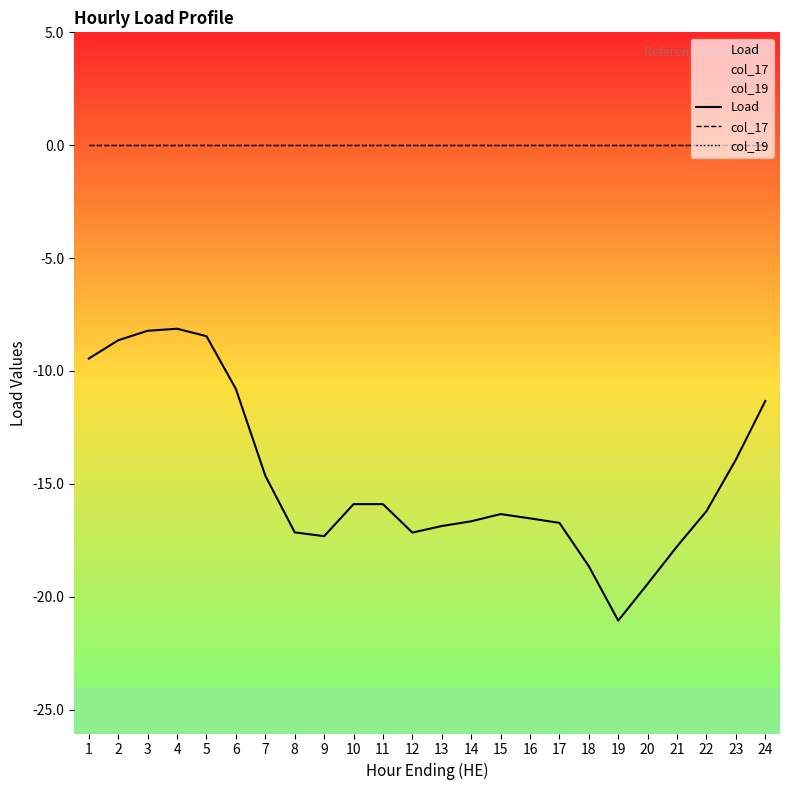

True or false: col_19 and Load cross at least once.

False